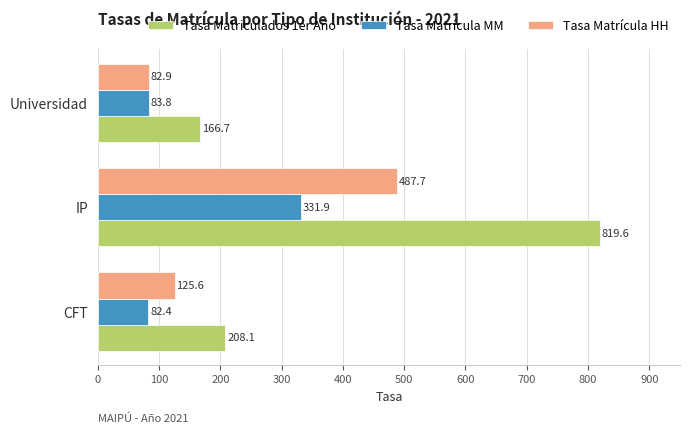

List the series in order of their peak value, highest first.

Tasa Matriculados 1er Año, Tasa Matrícula HH, Tasa Matrícula MM